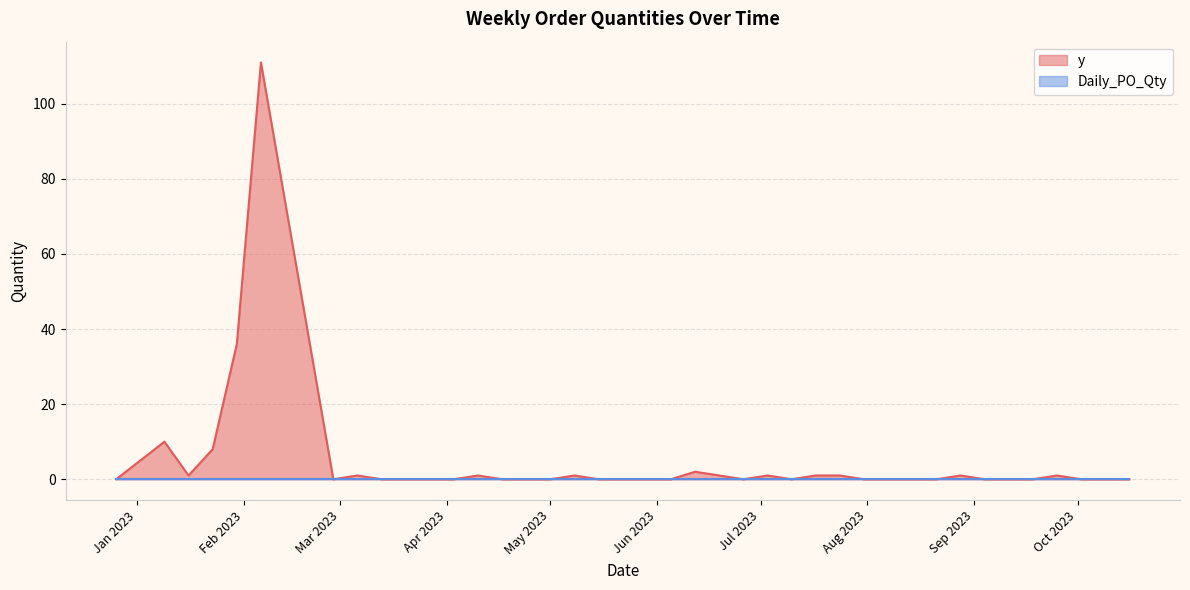

True or false: the data shows 56 at 2023-09-04.

False